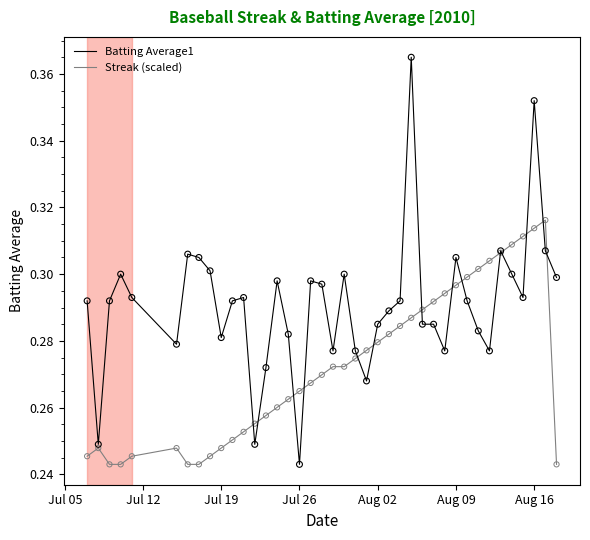

At how many categories does at least one series exceed 0?

40